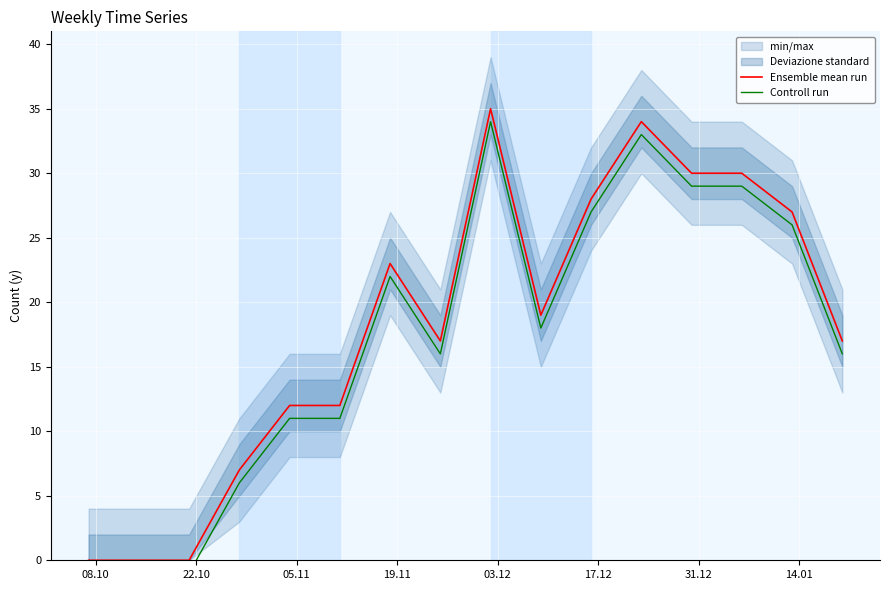

What is the maximum value for Ensemble mean run?

35